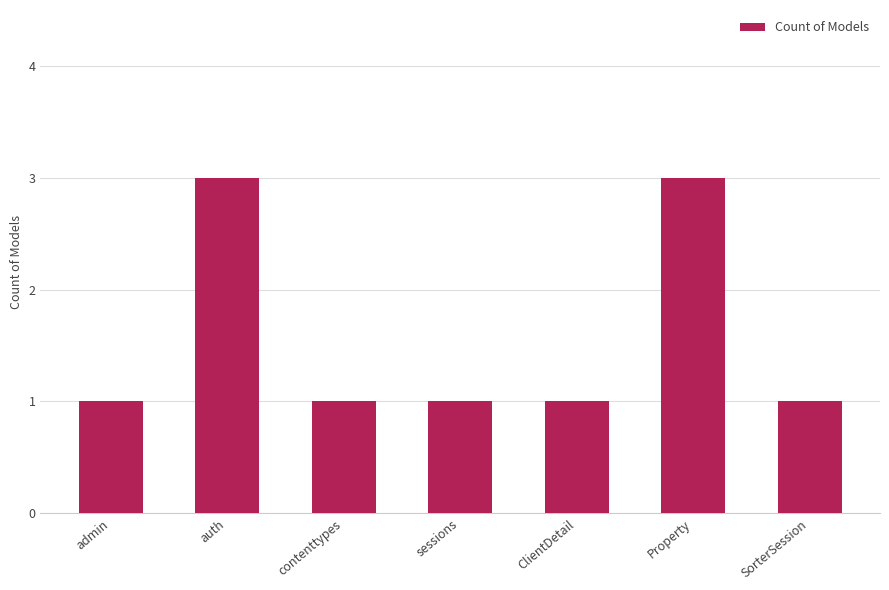

The chart shows a value of 2 at admin. True or false?

False